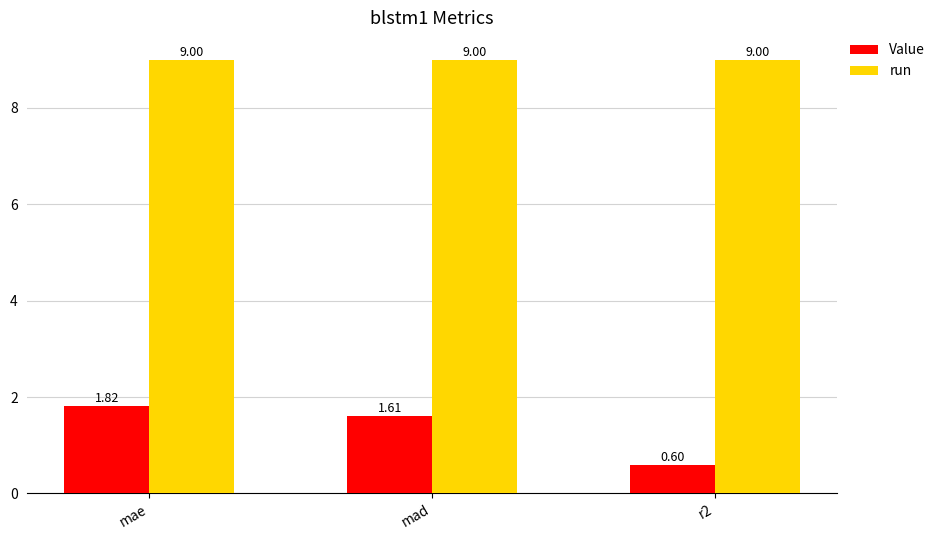

What is the spread (max minus min) of values at r2?

8.4